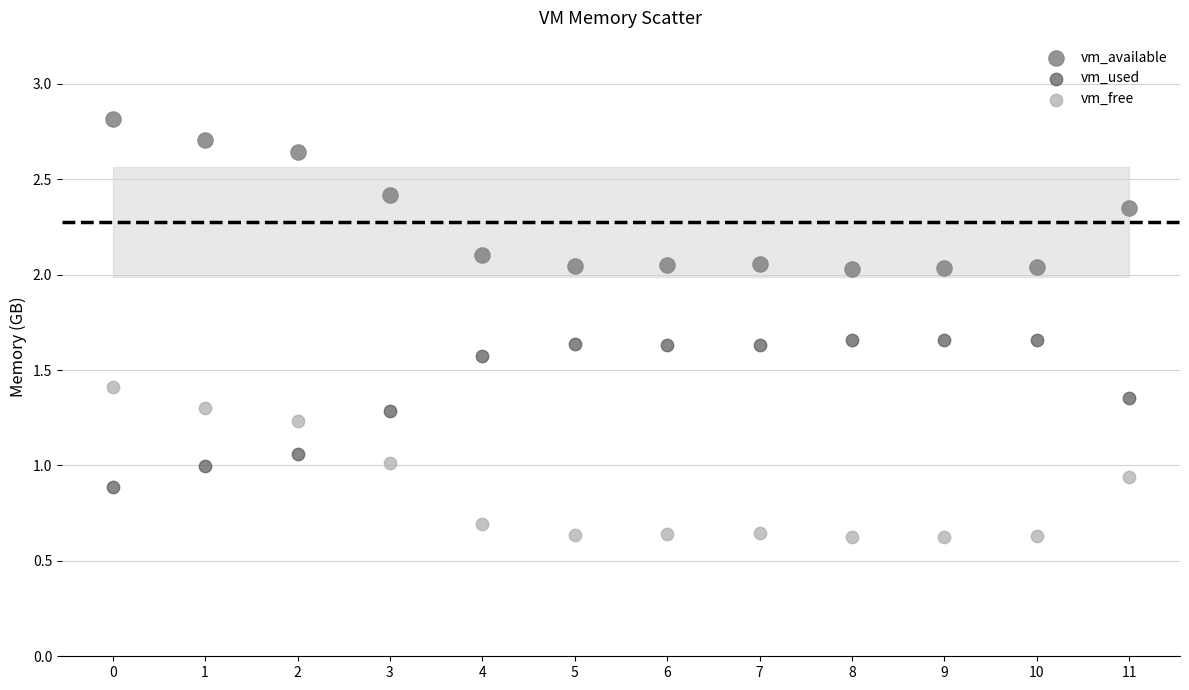

What are all the series names shown in the legend?

vm_available, vm_used, vm_free